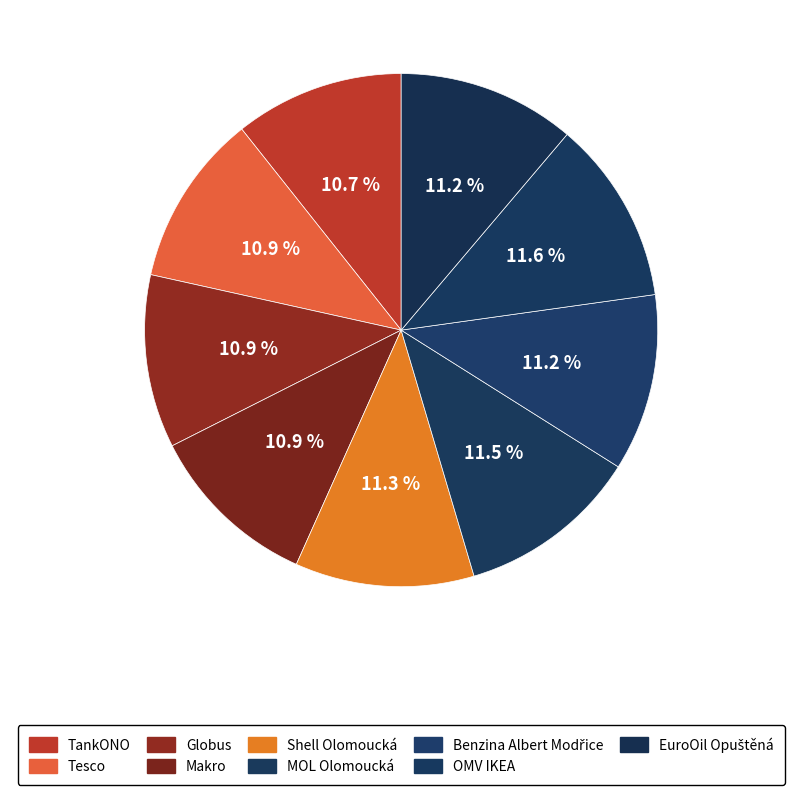

What percentage do EuroOil Opuštěná and Globus together represent?

22.1%